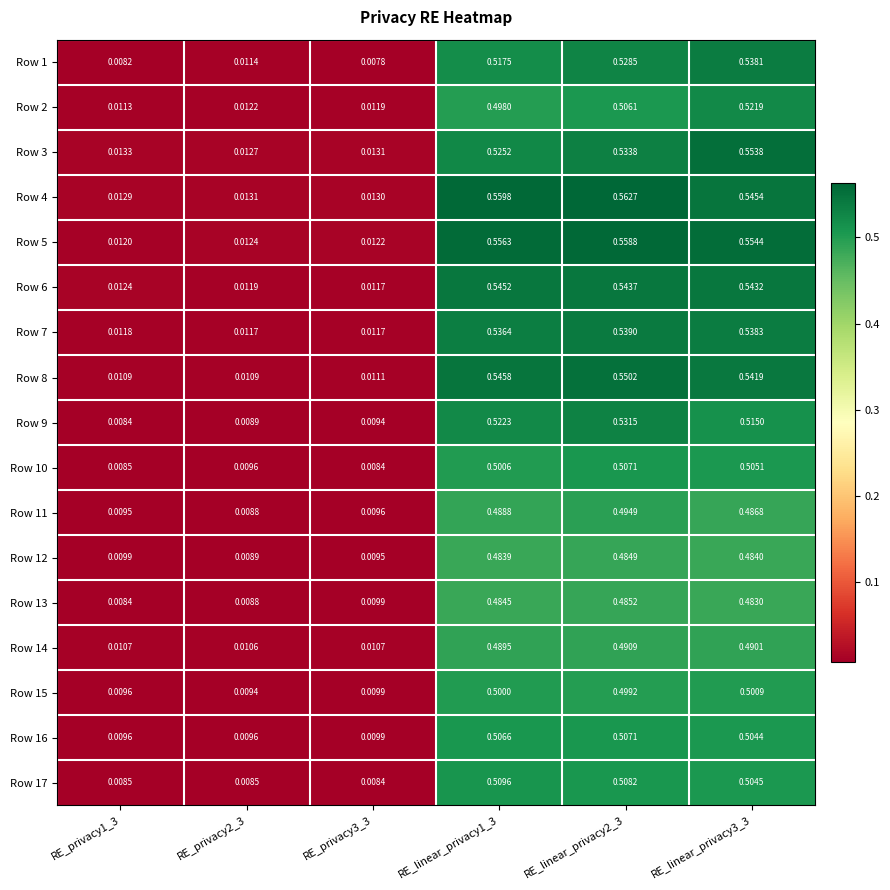

Is the value of Row 16 at RE_linear_privacy2_3 greater than the value of Row 13 at RE_linear_privacy3_3?

Yes